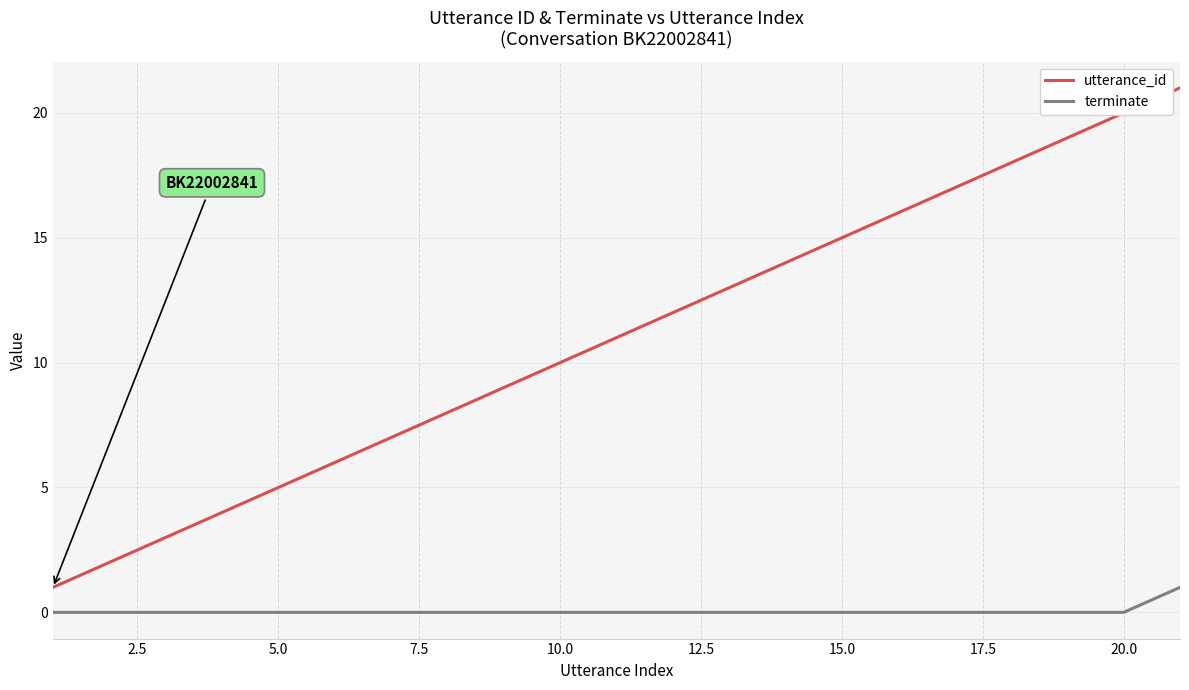

What is the greatest value displayed?

21